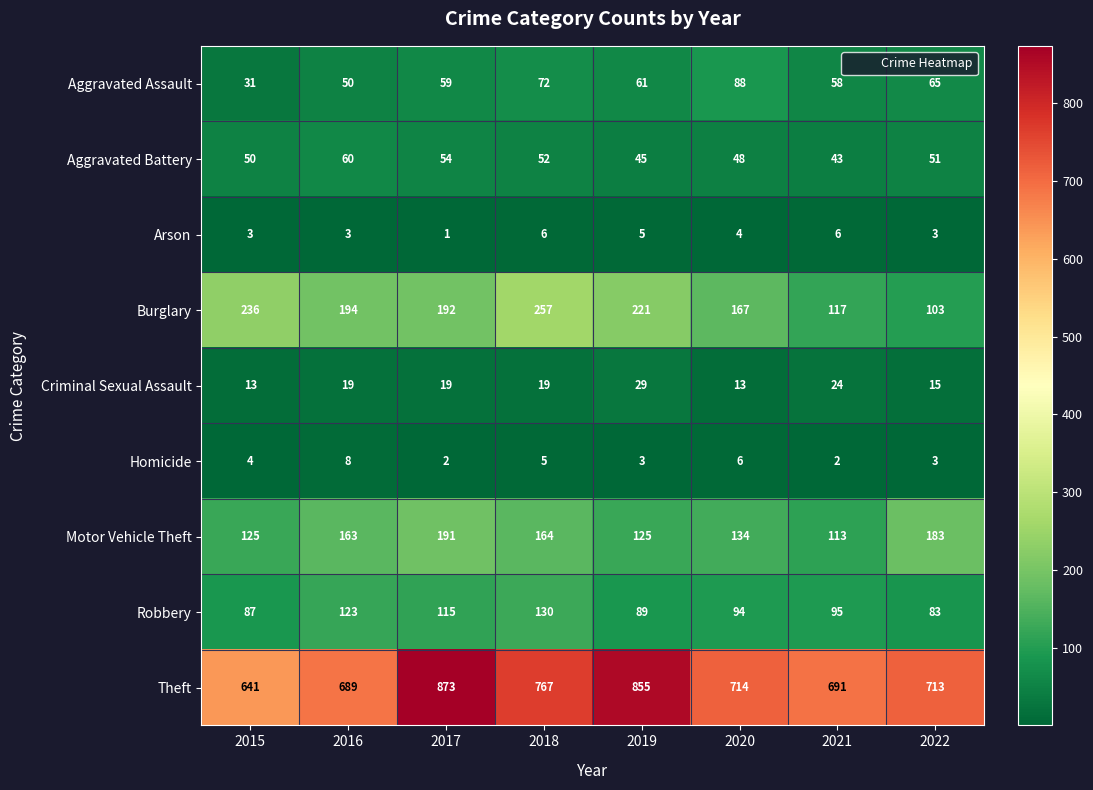

Rank the series at 2019 from lowest to highest value.

Homicide, Arson, Criminal Sexual Assault, Aggravated Battery, Aggravated Assault, Robbery, Motor Vehicle Theft, Burglary, Theft